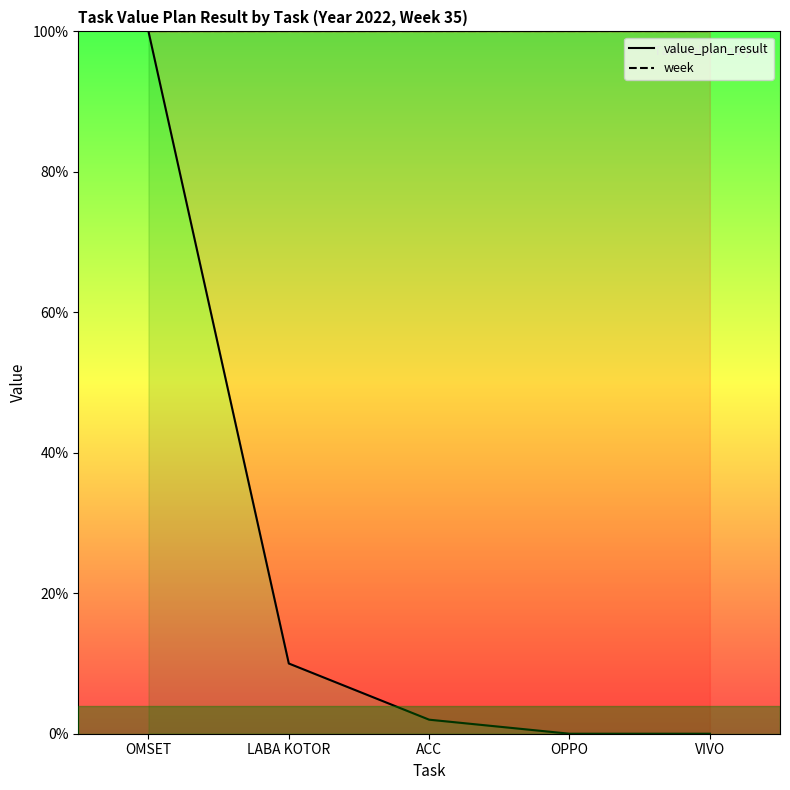

What is the value of the value_plan_result point at the 3rd from the left?

2.0